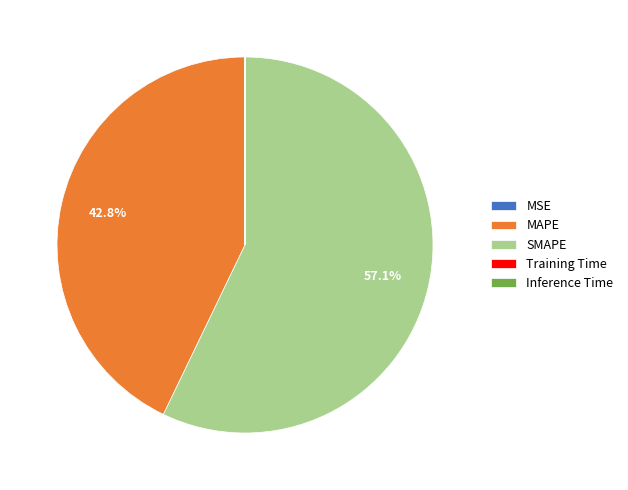

What is the largest slice in the pie chart?

SMAPE